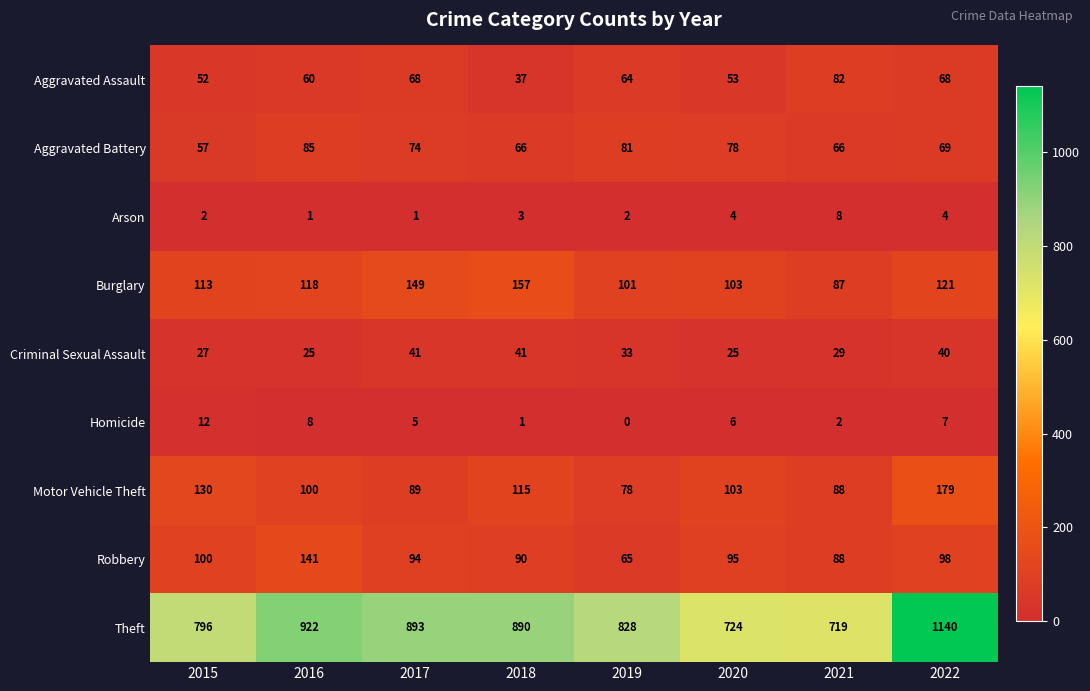

What is the sum of all Aggravated Assault values?

484